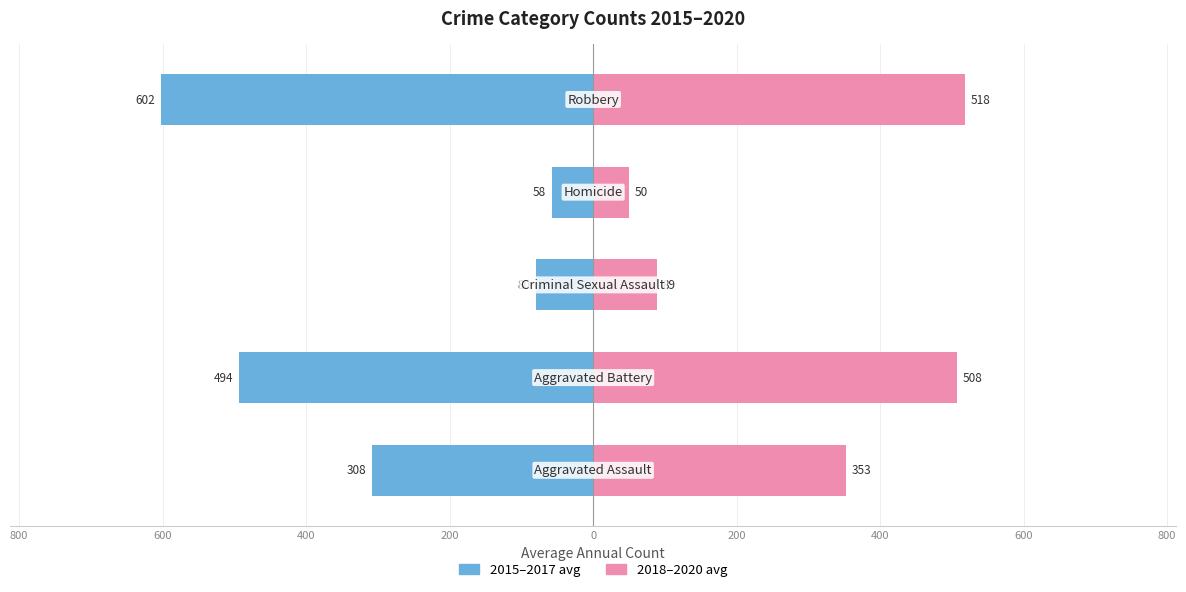

What is the sum of all 2018–2020 avg values?

1517.7